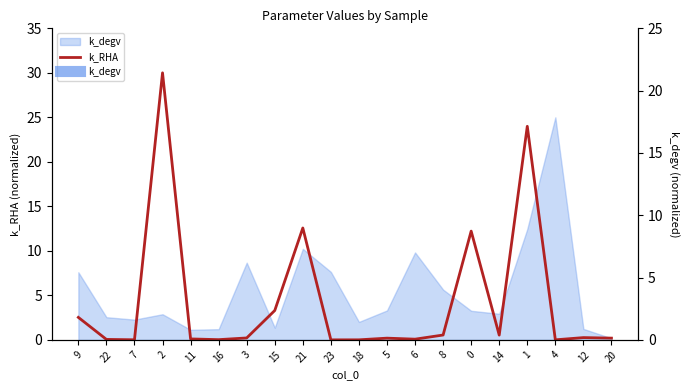

Which category has the lowest value across all series?

23